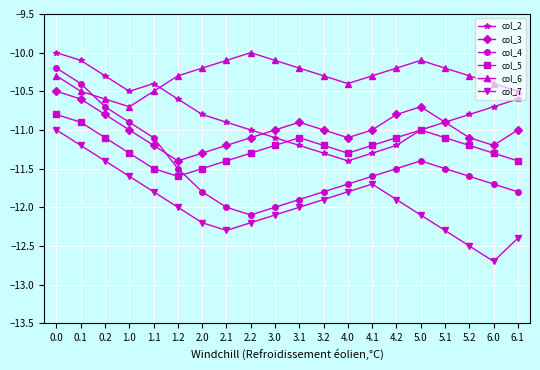

Where is the first local minimum for col_4?

2.2